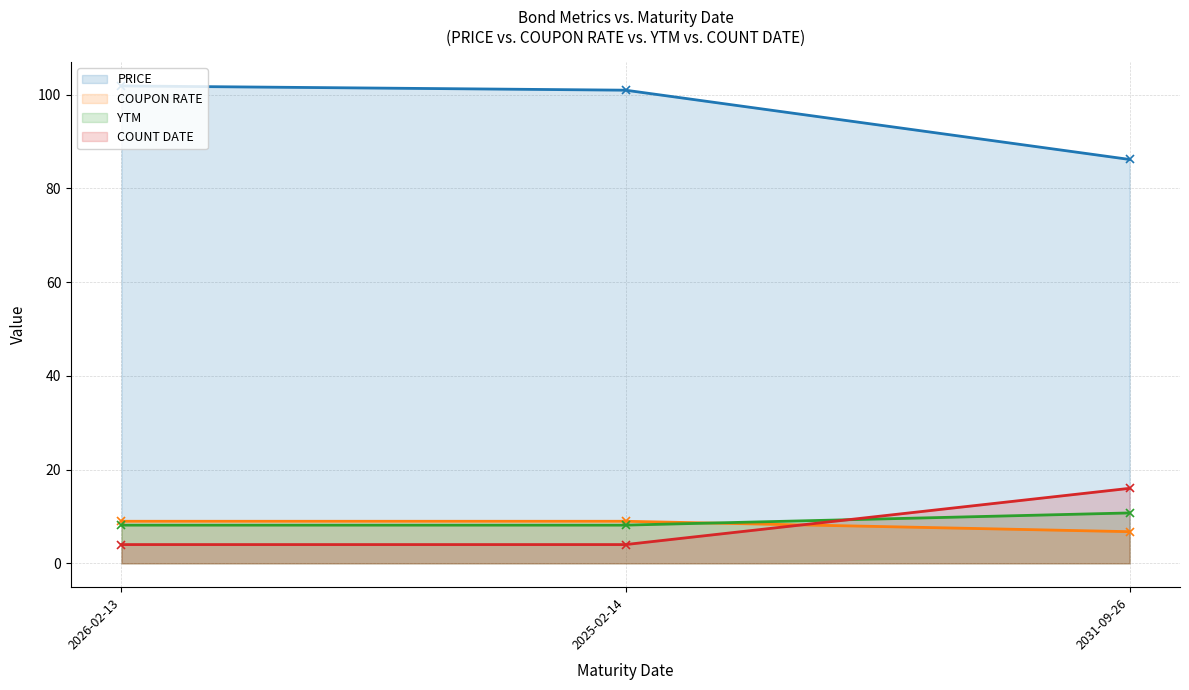

Which series has the largest total across all categories?

PRICE